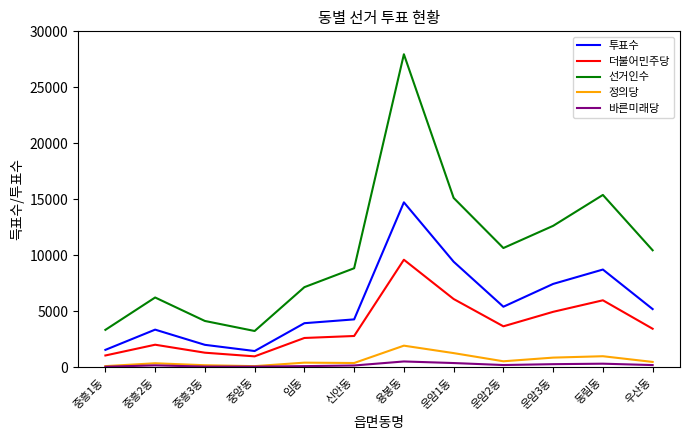

What position from the left is 용봉동?

7